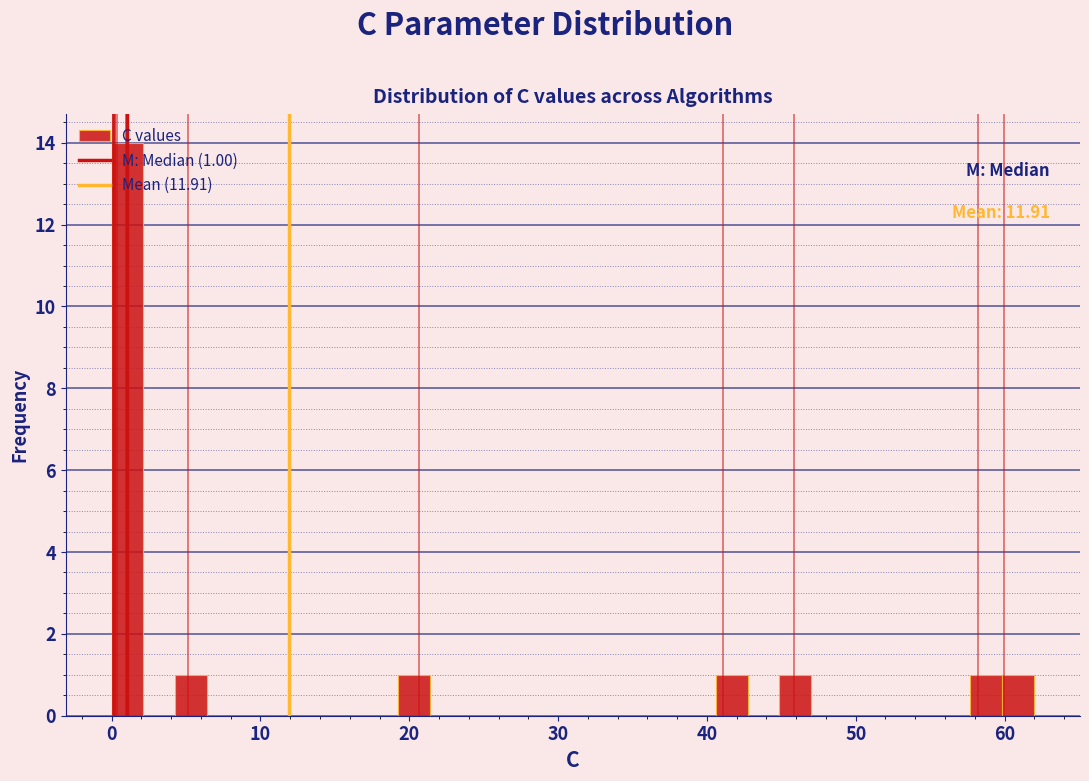

Read against the x-axis, roughly where is the centre of the tallest bar?

1